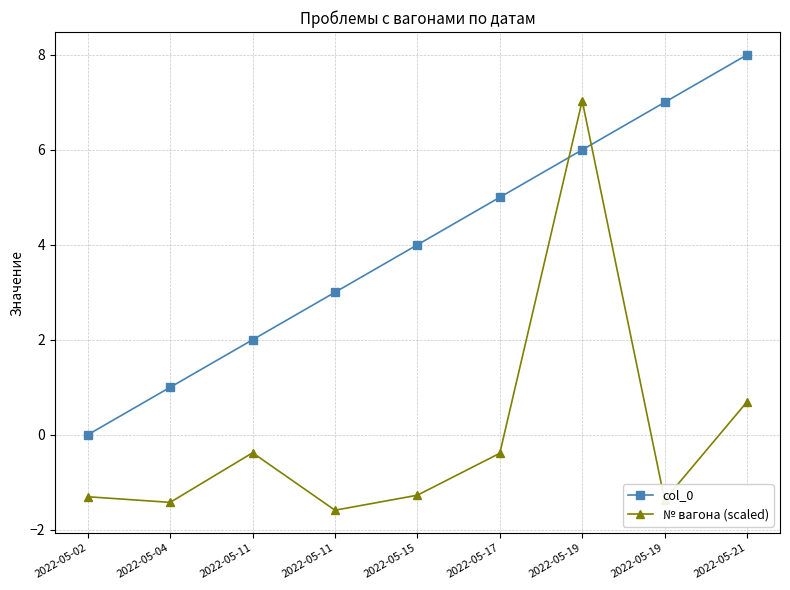

How many positive values does the col_0 series have?

8